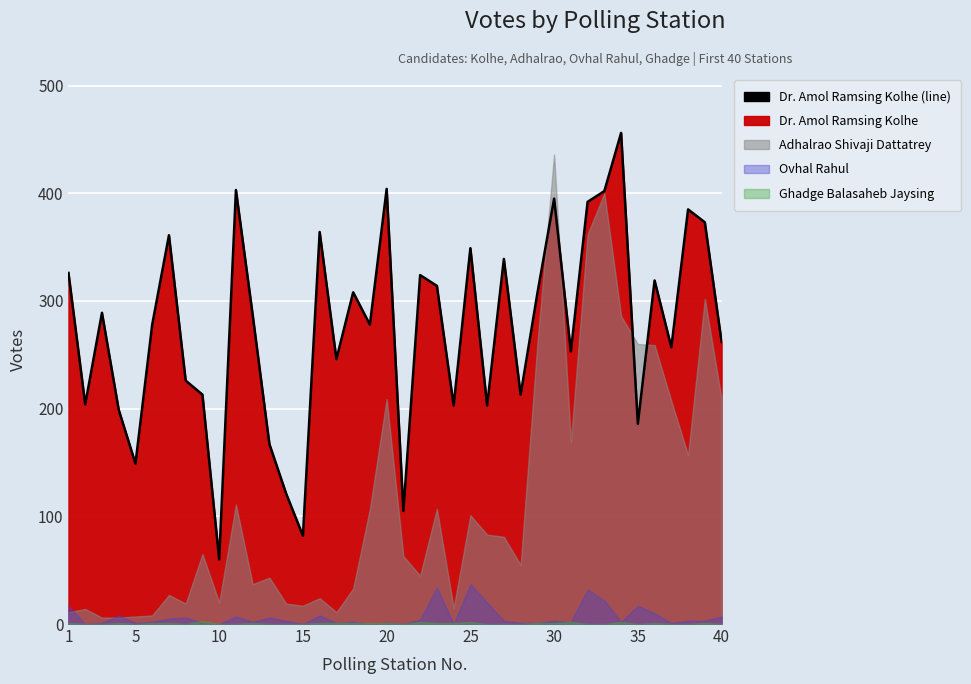

Is it true that Ghadge Balasaheb Jaysing equals -1 at 10?

False